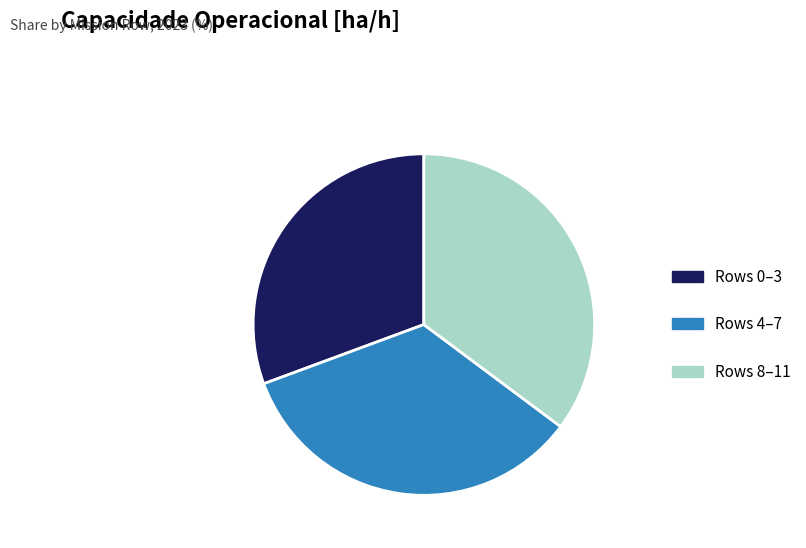

Which slice is the largest?

Rows 8–11